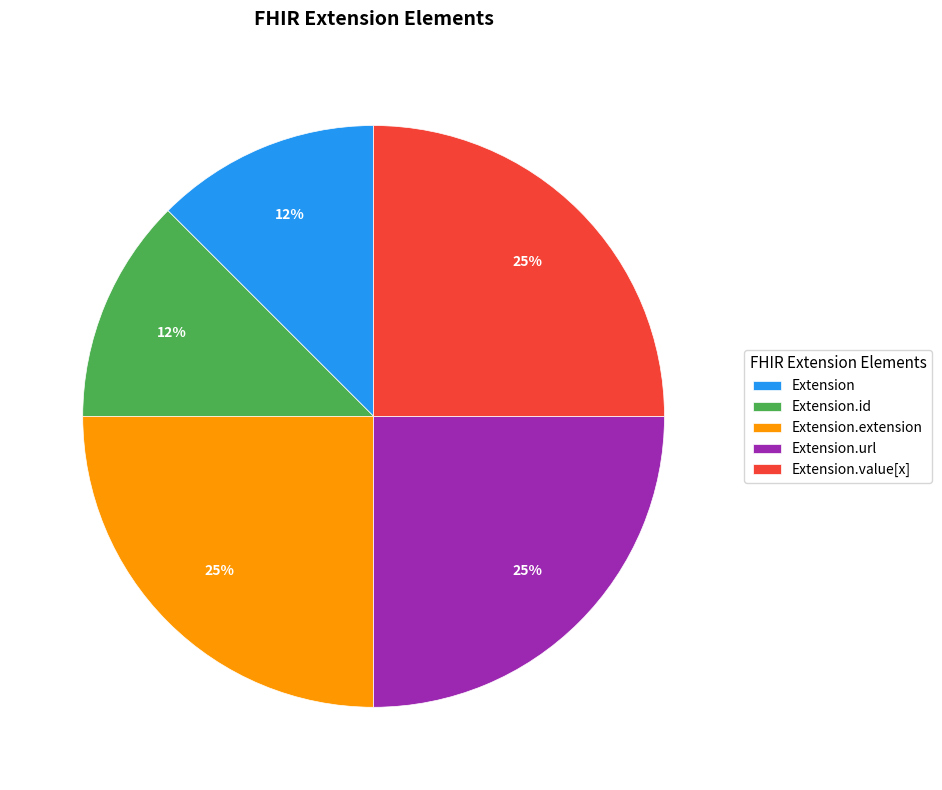

To the nearest percent, what portion does Extension.url represent?

25%